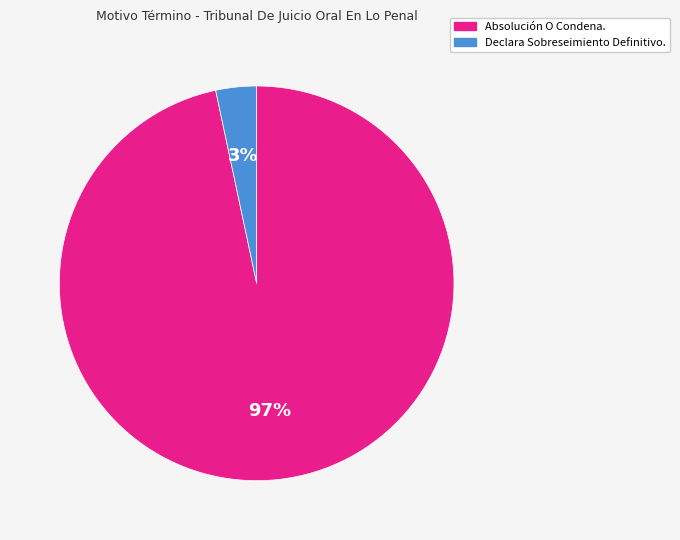

How many segments does this pie chart have?

2